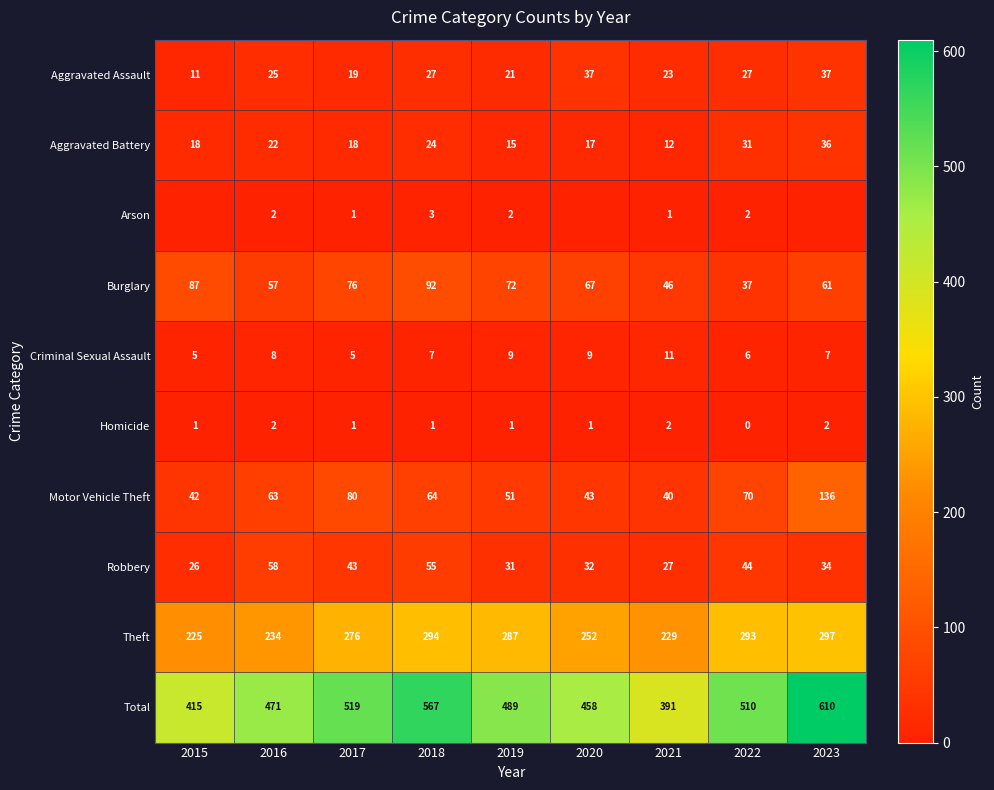

Is the value of Criminal Sexual Assault at 2020 greater than the value of Burglary at 2023?

No